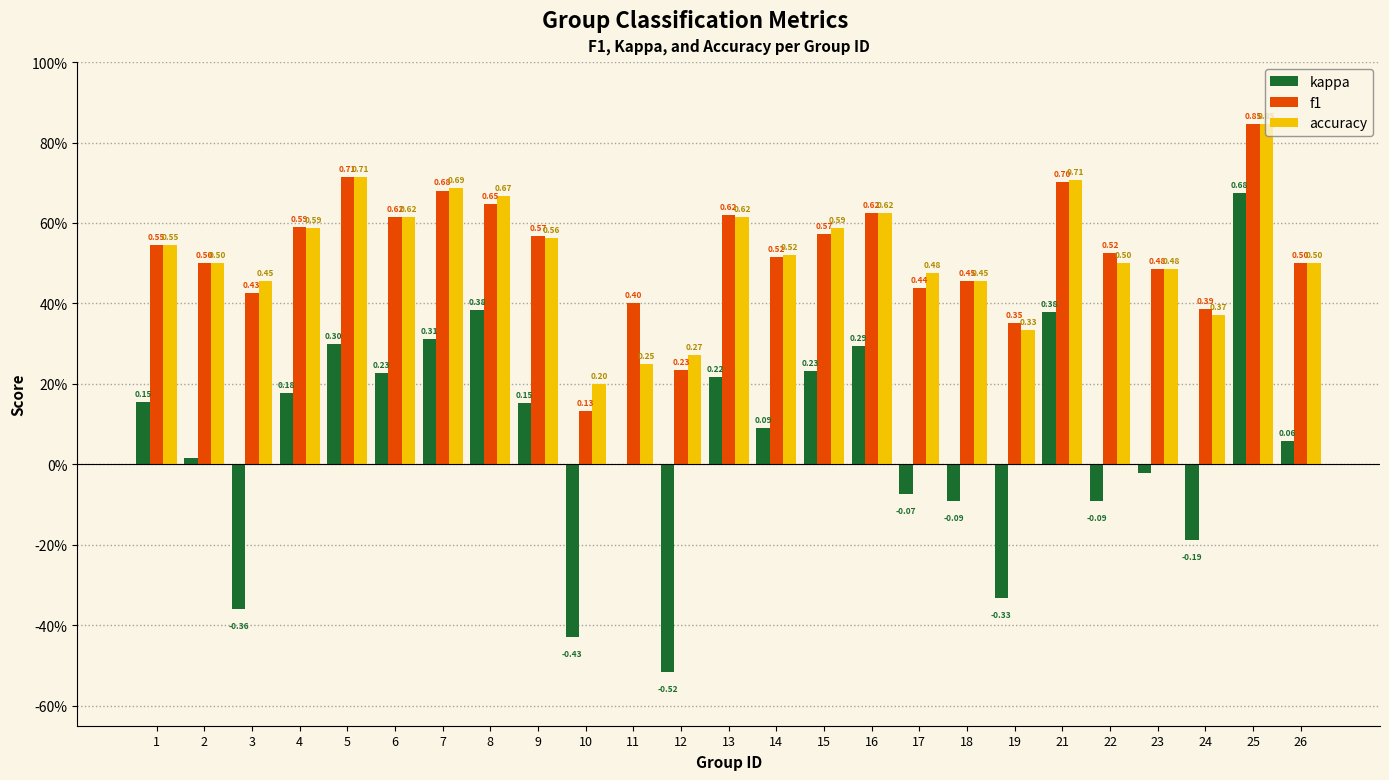

Reading left to right, list all the values displayed in this chart.

kappa: 0.2	0.0	-0.4	0.2	0.3	0.2	0.3	0.4	0.2	-0.4	0.0	-0.5	0.2	0.1	0.2	0.3	-0.1	-0.1	-0.3	0.4	-0.1	-0.0	-0.2	0.7	0.1
f1: 0.5	0.5	0.4	0.6	0.7	0.6	0.7	0.6	0.6	0.1	0.4	0.2	0.6	0.5	0.6	0.6	0.4	0.5	0.4	0.7	0.5	0.5	0.4	0.8	0.5
accuracy: 0.5	0.5	0.5	0.6	0.7	0.6	0.7	0.7	0.6	0.2	0.2	0.3	0.6	0.5	0.6	0.6	0.5	0.5	0.3	0.7	0.5	0.5	0.4	0.8	0.5